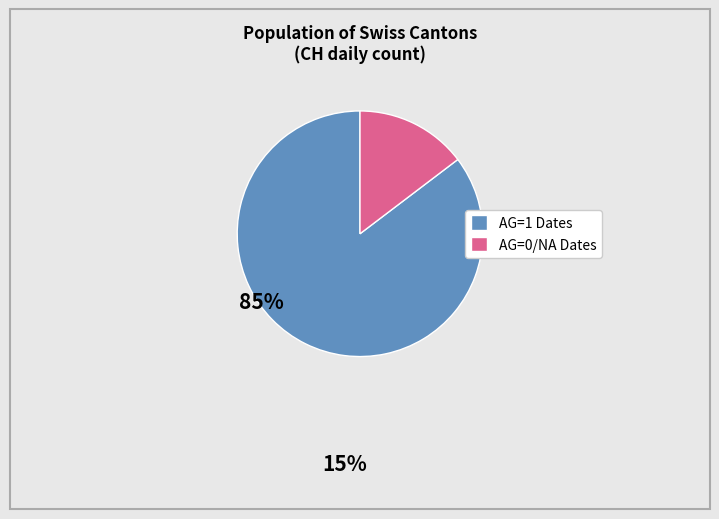

How many slices are in this pie chart?

2